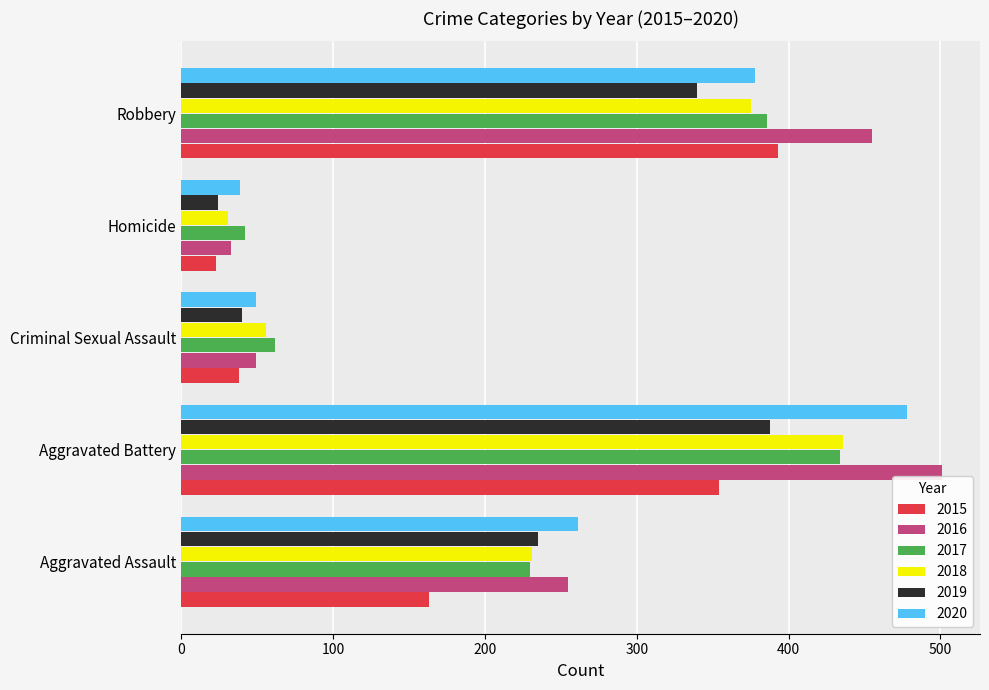

Which category has the lowest value in the 2019 series?

Homicide